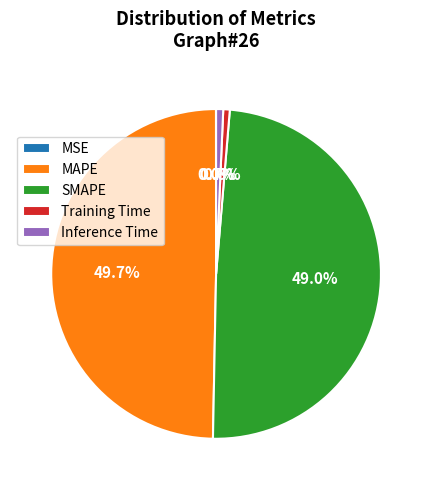

Do Training Time and Inference Time together represent more than half of the pie?

No